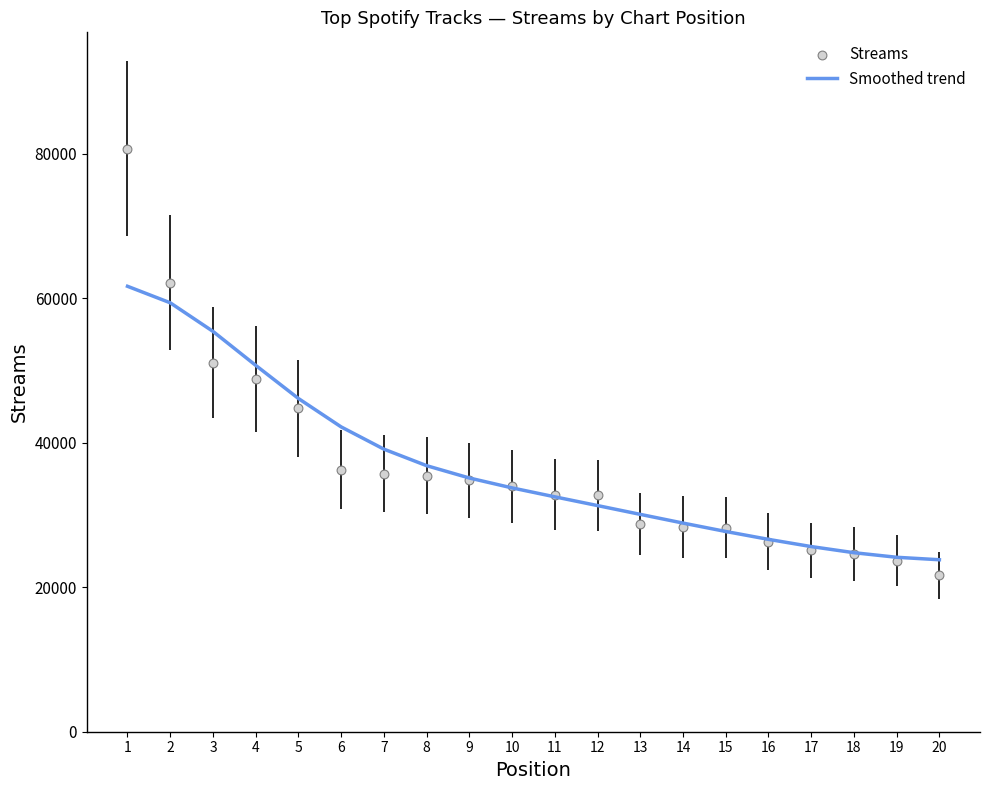

Which series reaches the maximum Y coordinate?

Streams